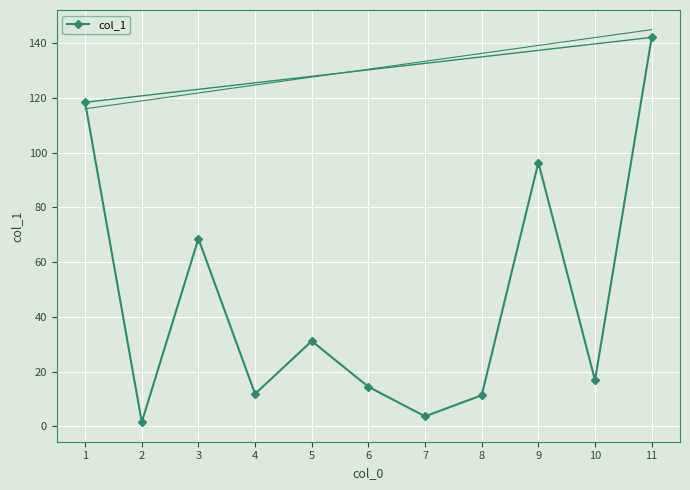

What is the value of the 11th point from the left?

142.1